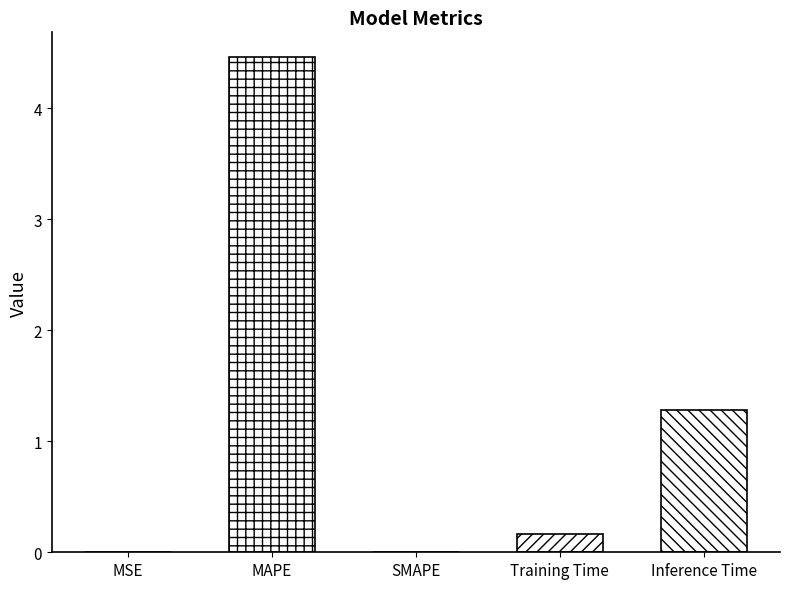

Which has a higher value, MAPE or Inference Time?

MAPE